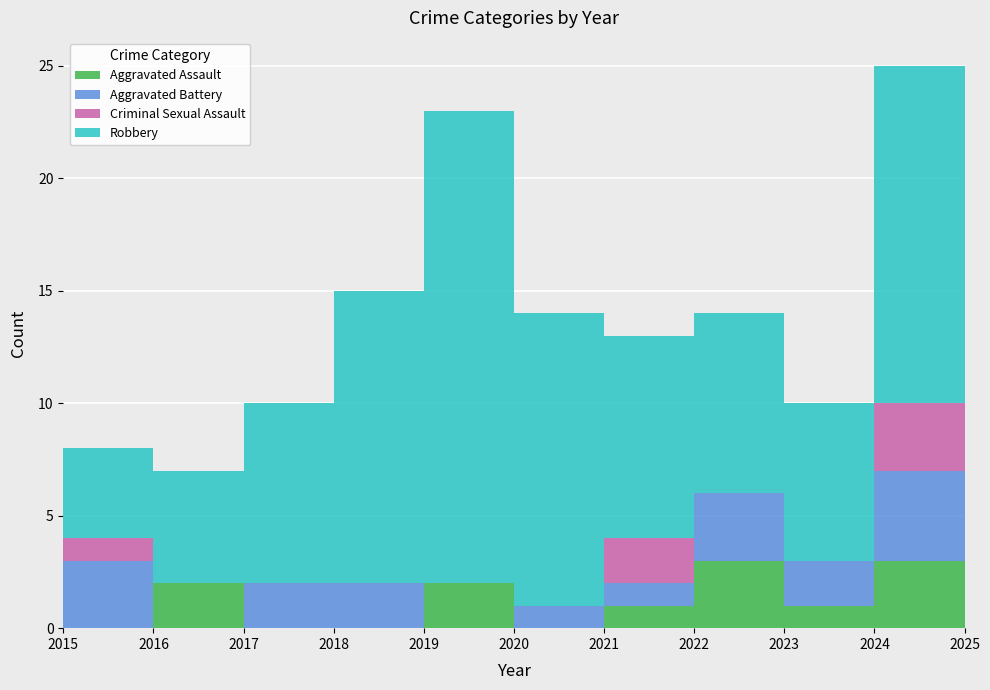

What is the maximum value shown in the chart?

21